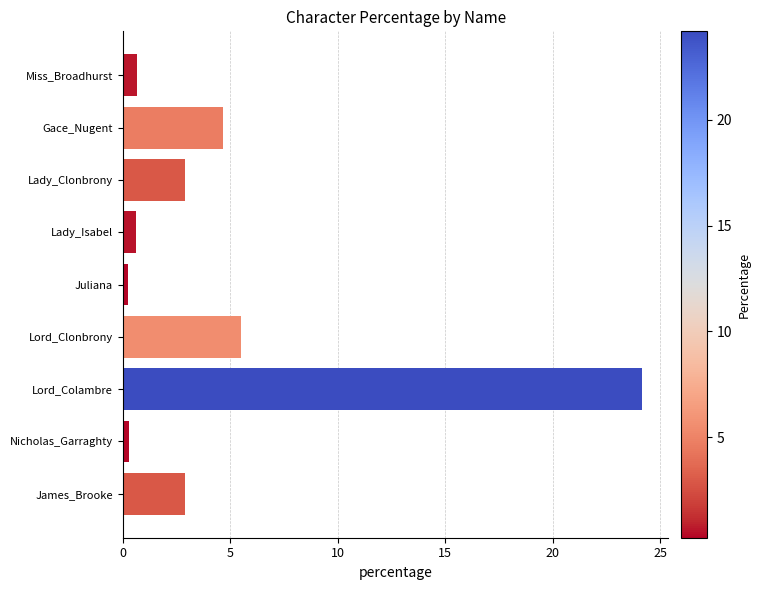

Which category has the highest value across all series?

Lord_Colambre